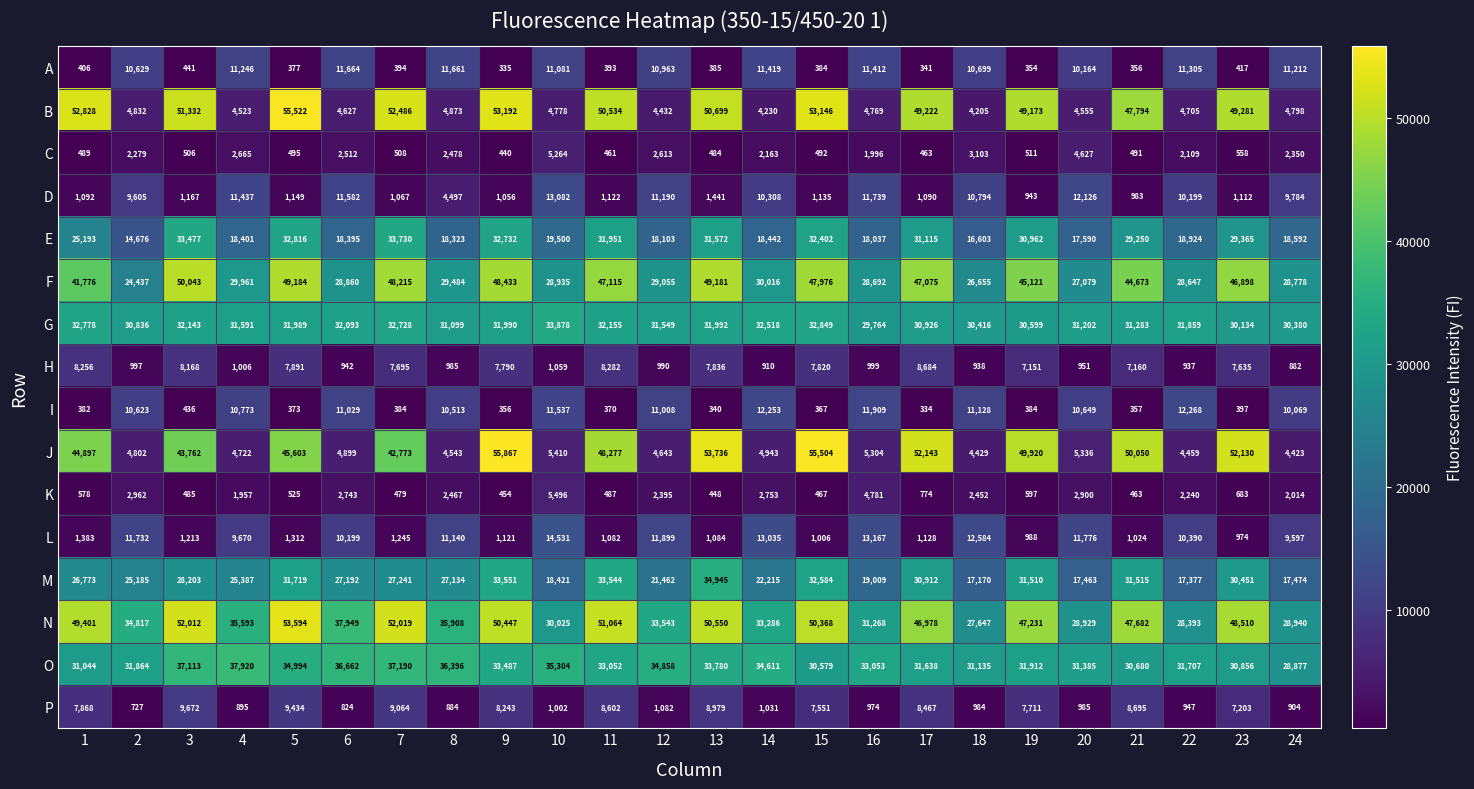

What is the difference between the E values at 22 and 23?

10441